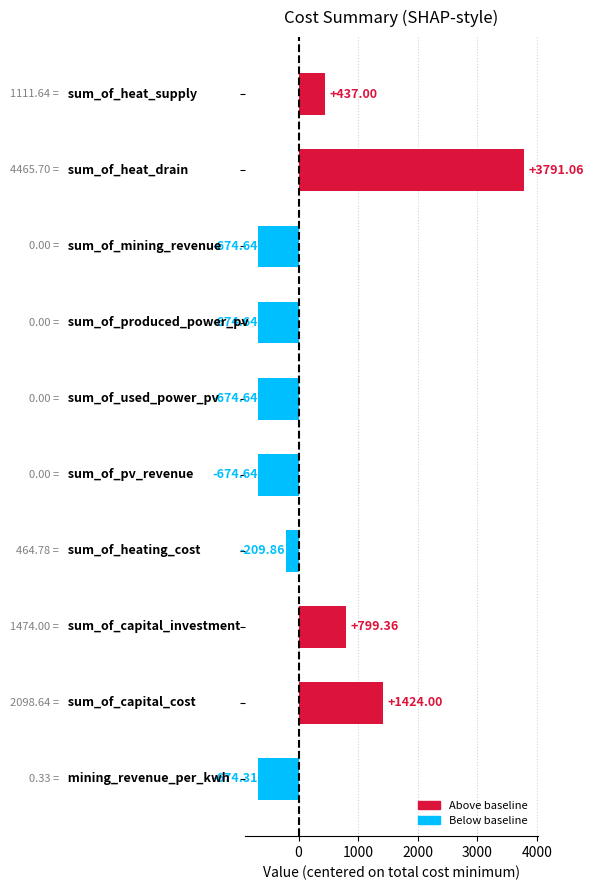

What is the difference between the maximum and minimum values?

4465.7